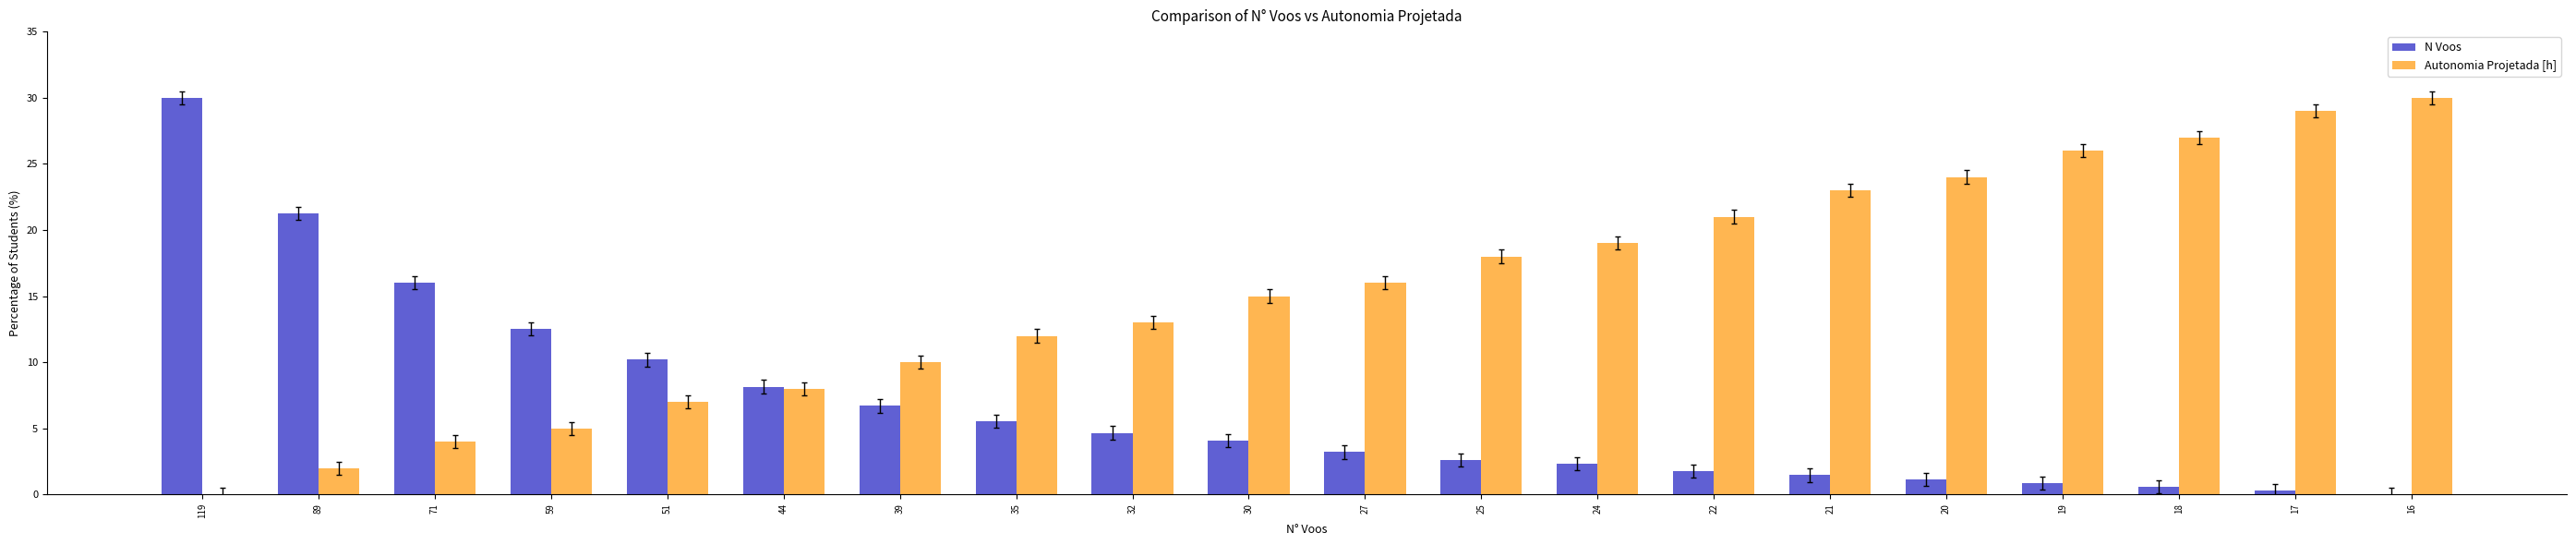

What is the sum of all Autonomia Projetada [h] values?

309.0